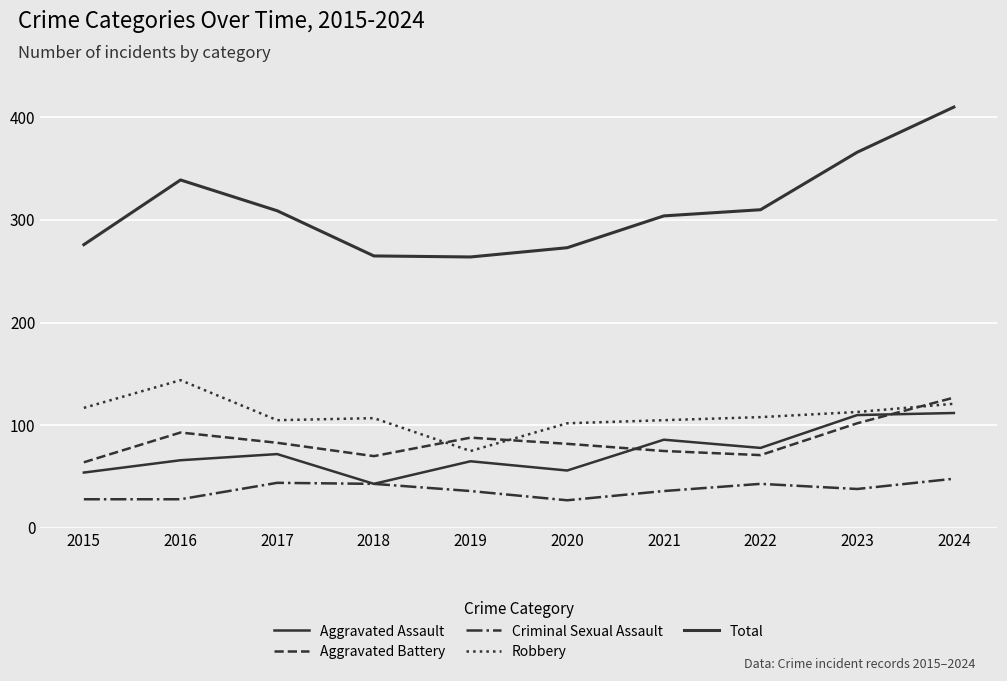

True or false: Aggravated Assault and Criminal Sexual Assault cross at least once.

False